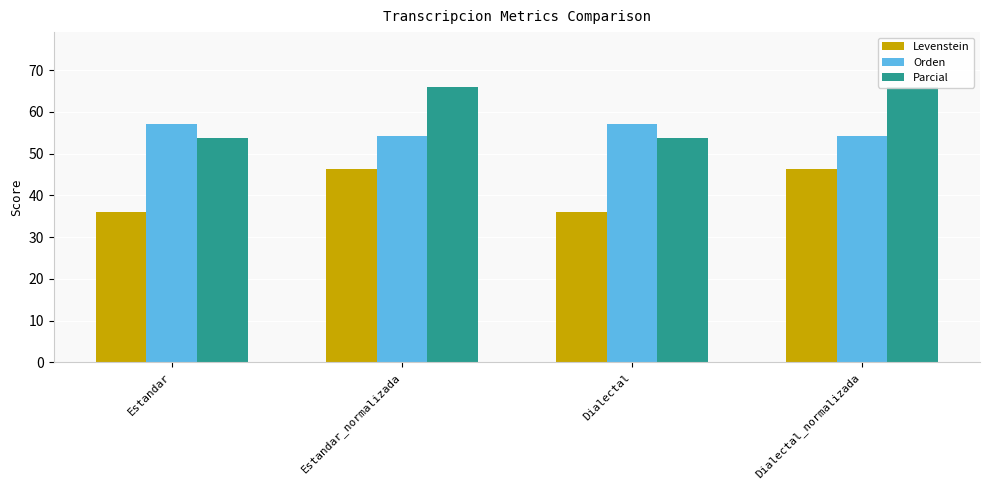

Which series has the widest spread of values?

Parcial